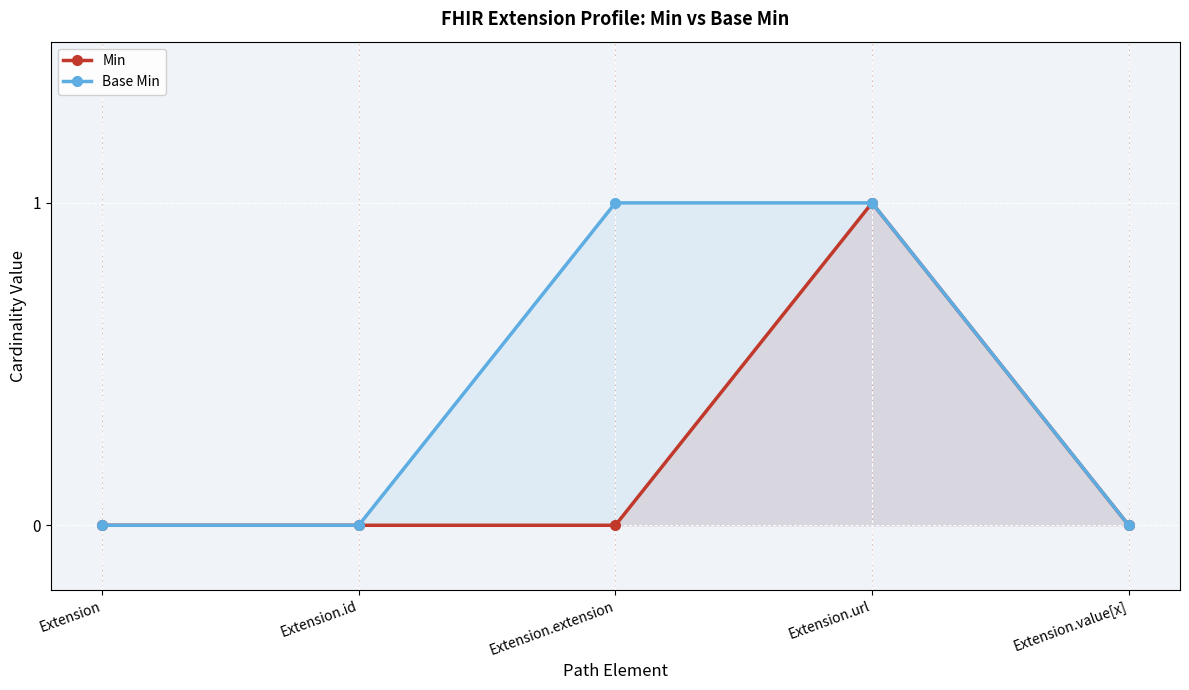

What are all the series names shown in the legend?

Min, Base Min